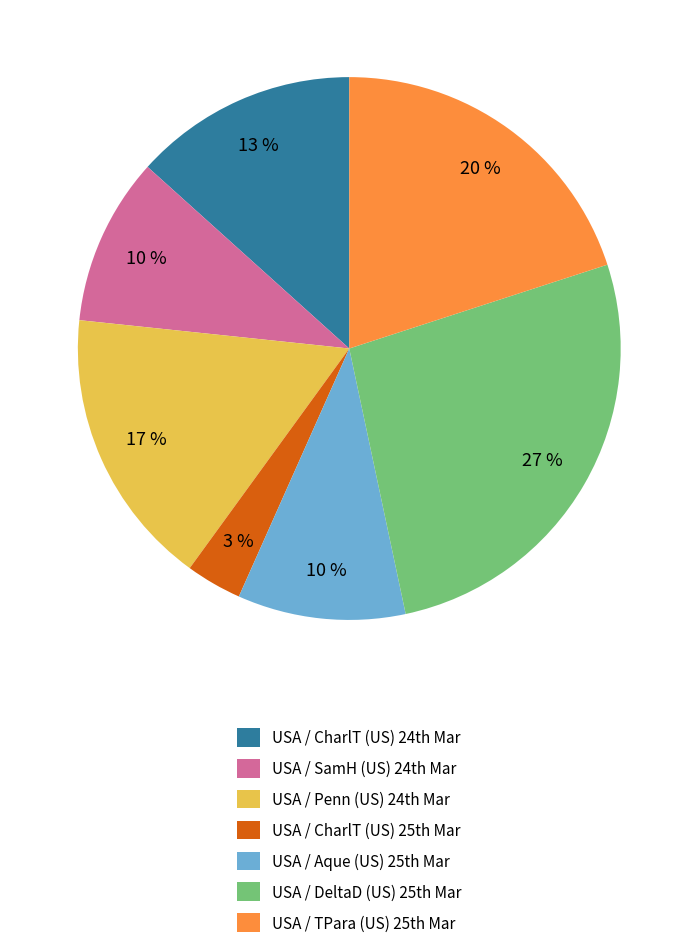

Is there a majority slice in this chart?

No